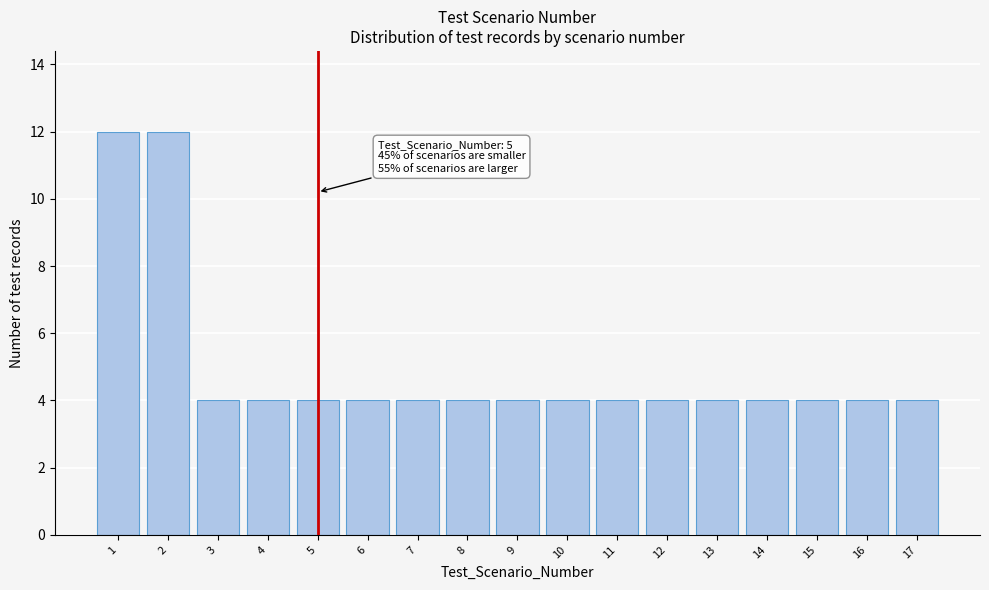

Reading left to right, what are all the values shown in this chart?

1=12	2=12	3=4	4=4	5=4	6=4	7=4	8=4	9=4	10=4	11=4	12=4	13=4	14=4	15=4	16=4	17=4